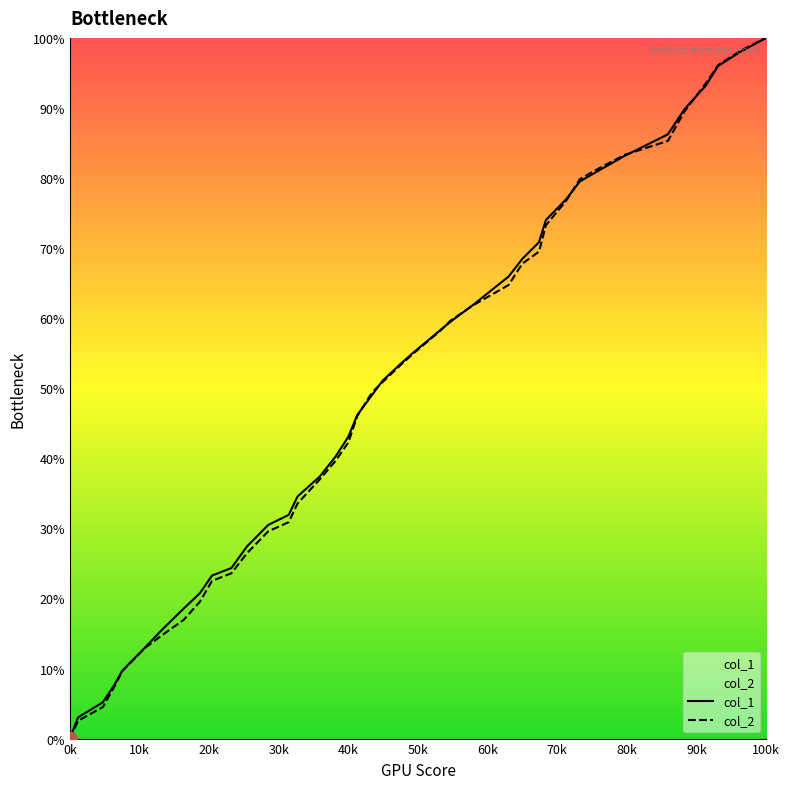

What is the average value of the col_1 series?

0.5